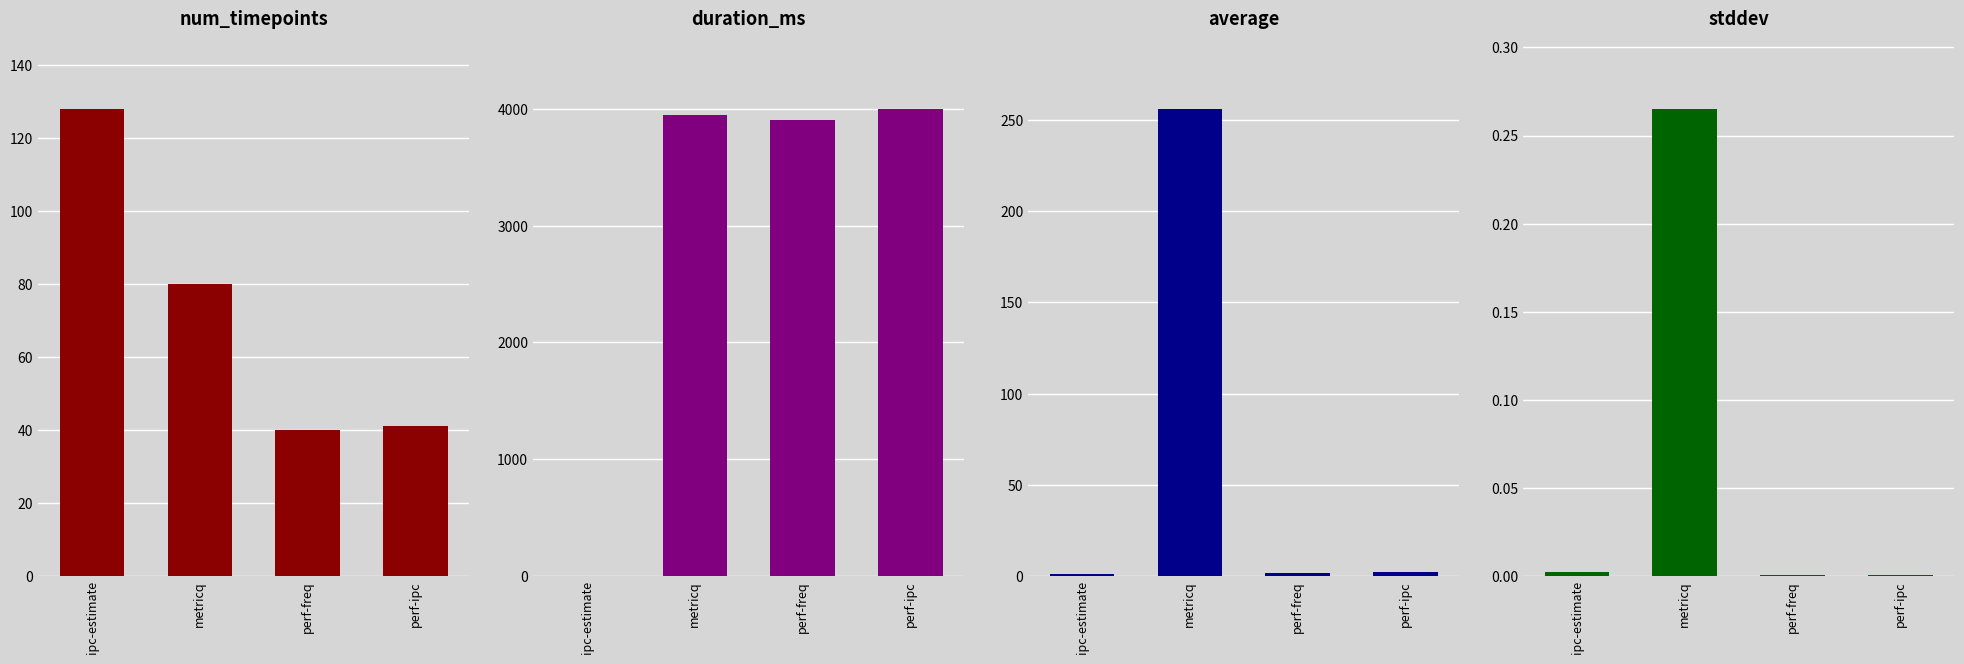

List the labels in order of stddev value, largest first.

metricq, ipc-estimate, perf-ipc, perf-freq